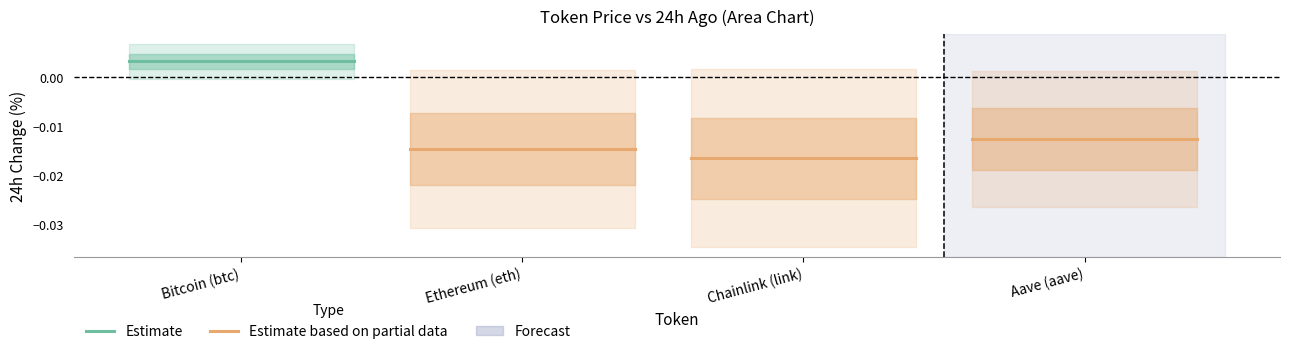

How many lines are shown in the chart?

2